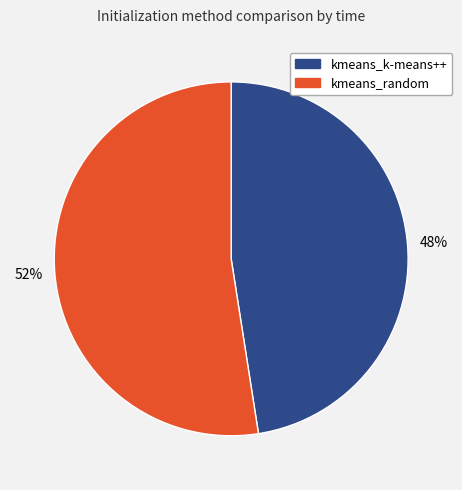

Do kmeans_k-means++ and kmeans_random together represent more than half of the pie?

Yes